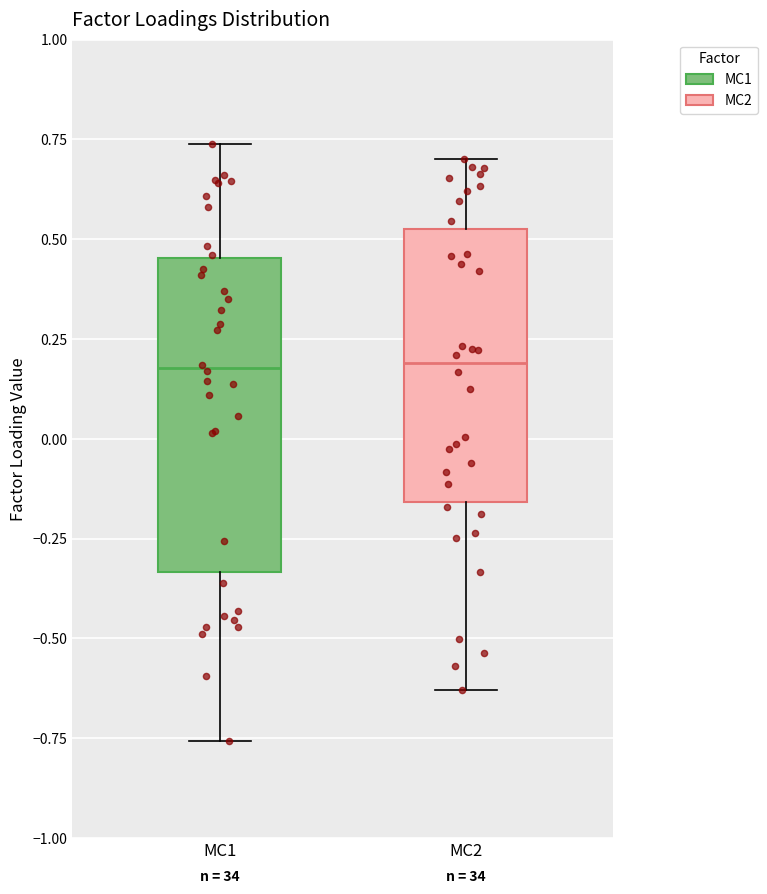

Reading left to right, read every box against the y-axis: the position of its median line, the range the box covers, and the ends of its whiskers. The values are not printed on the chart, so give them approximately, as read against the axis.

MC1: median 0.20, box -0.35 to 0.45, whiskers -0.75 to 0.75
MC2: median 0.20, box -0.15 to 0.55, whiskers -0.65 to 0.70